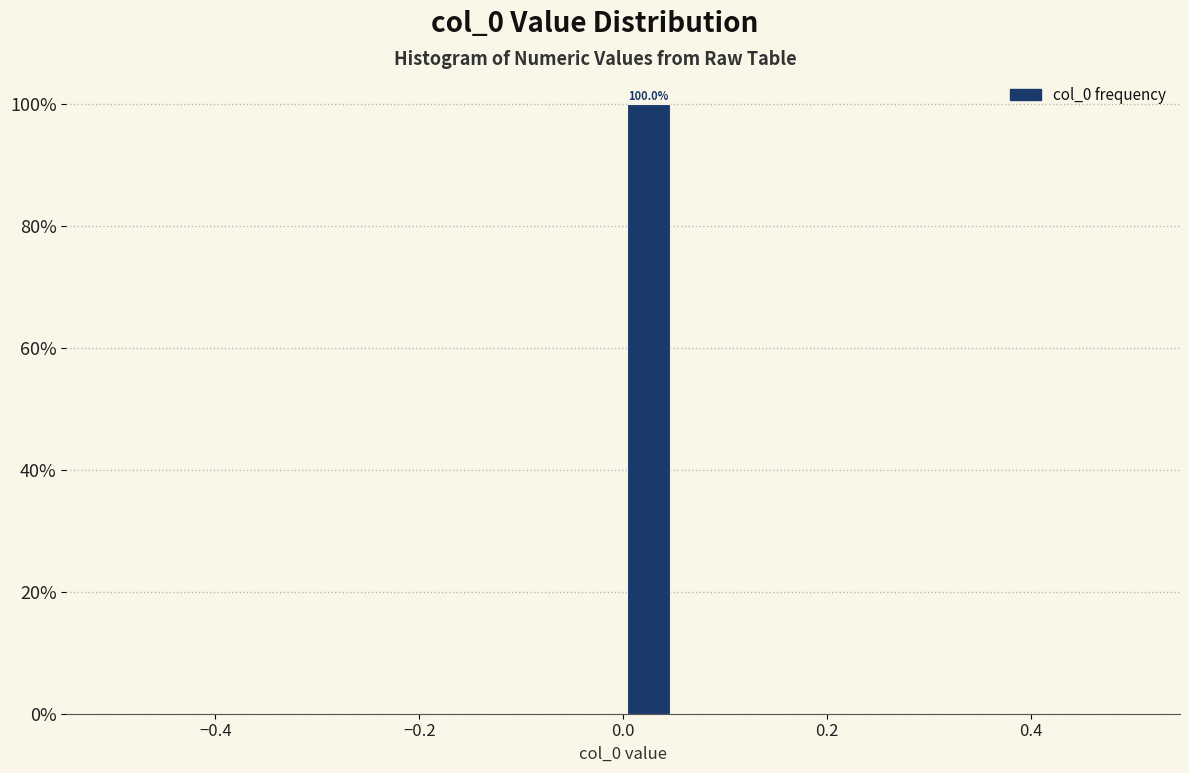

Around what value on the x-axis is the tallest bar? Give the approximate position of its centre, as read against the axis.

0.02